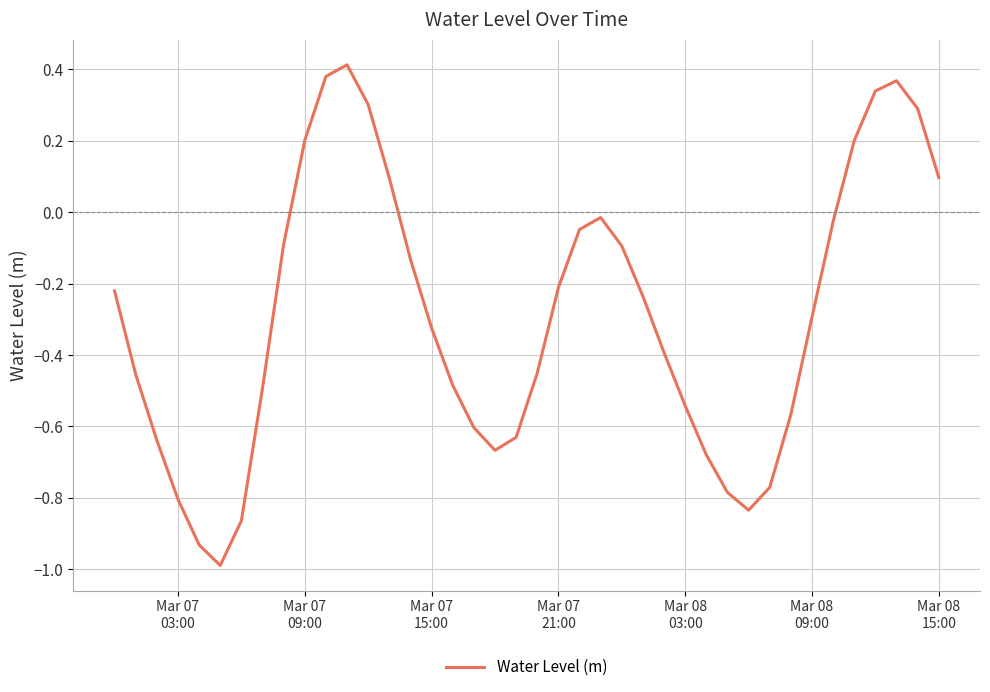

What is the difference between the second highest and minimum values?

1.4